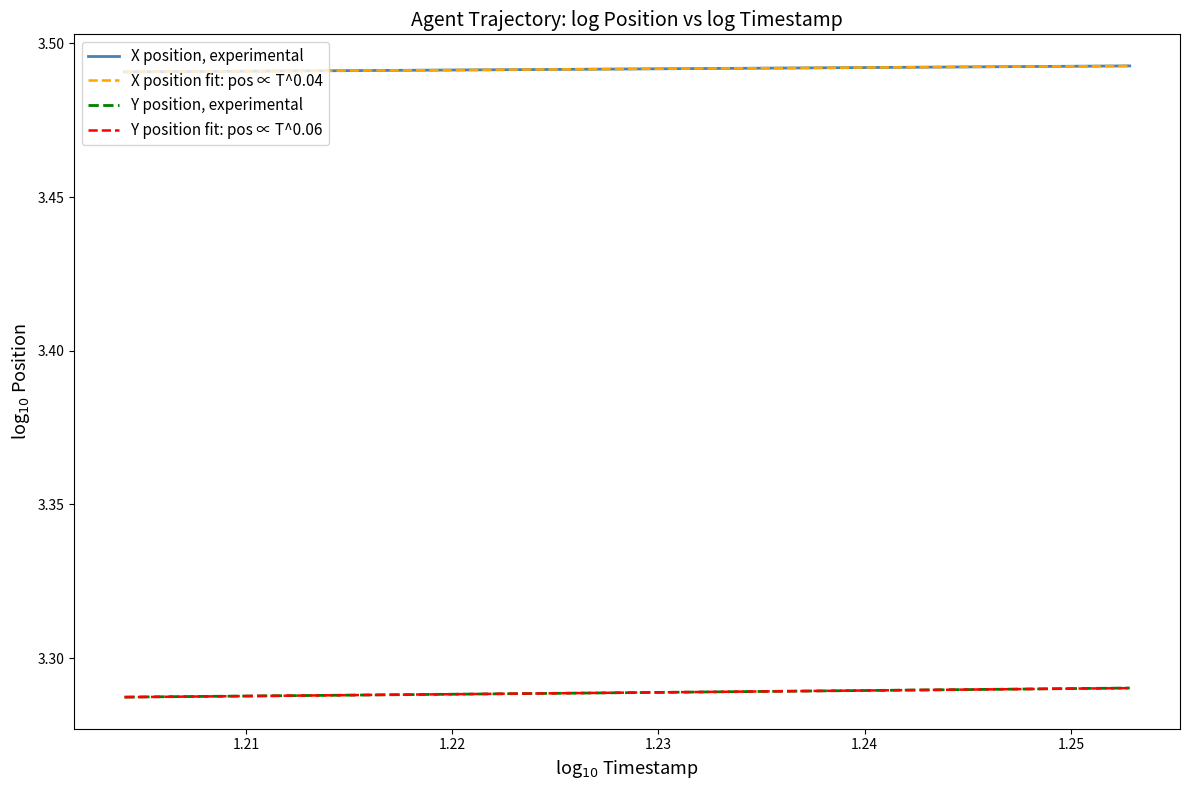

Count the number of categories in the chart.

20